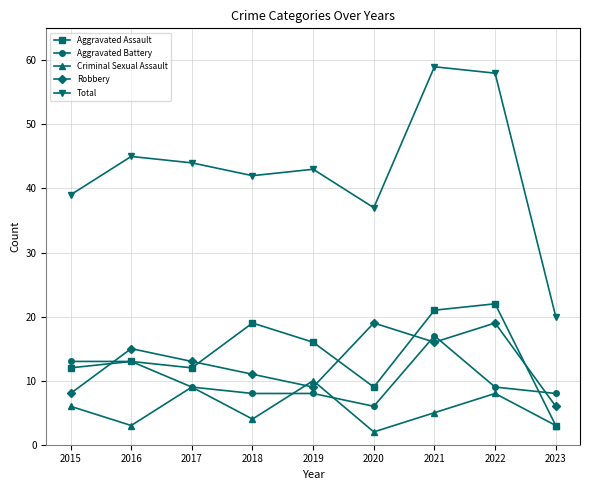

The Criminal Sexual Assault series shows 9 at 2017. True or false?

True